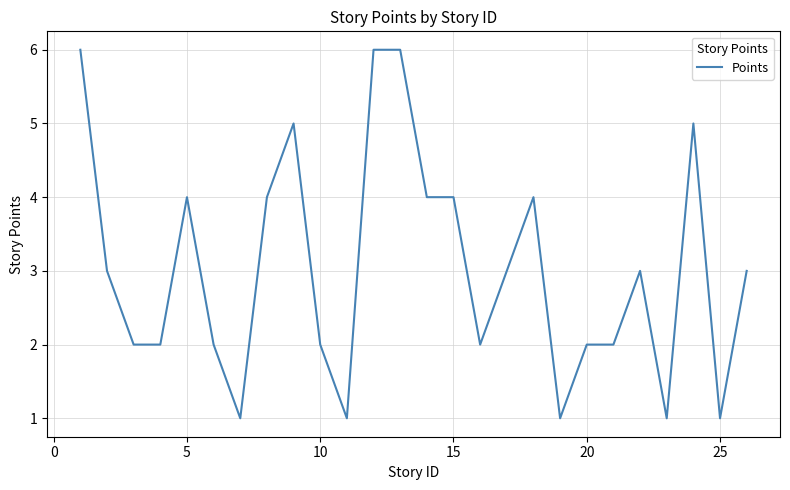

How many values are between 2 and 4?

16